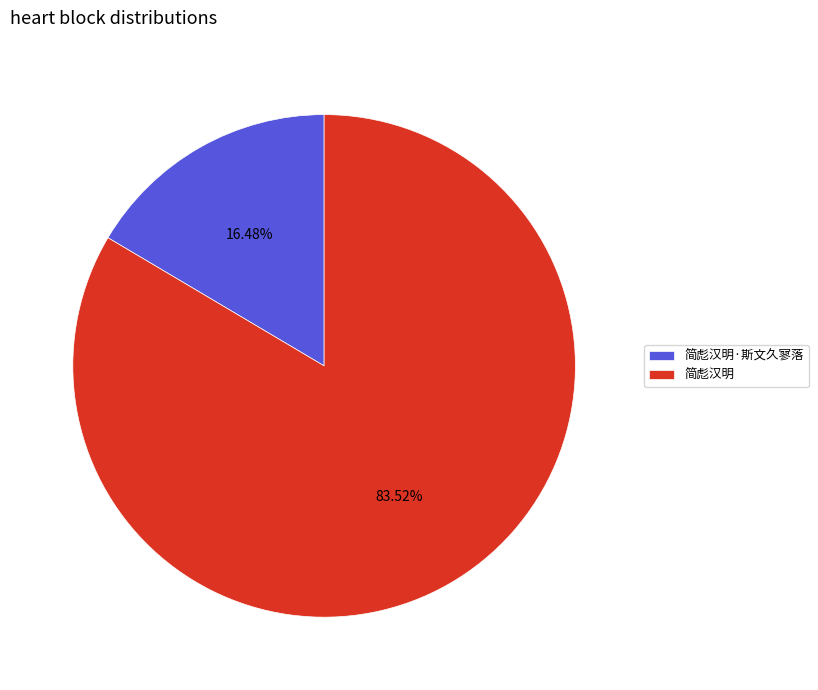

Rank the categories by value from highest to lowest.

简彪汉明, 简彪汉明·斯文久寥落